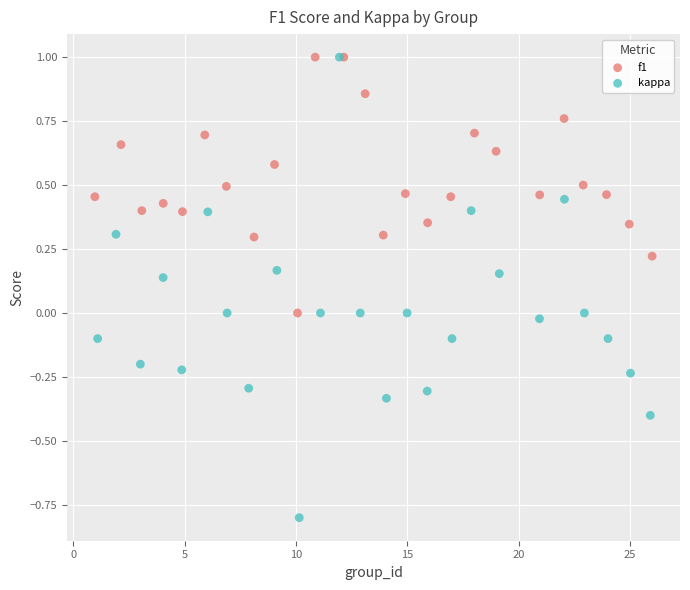

What are all the series names shown in the legend?

f1, kappa